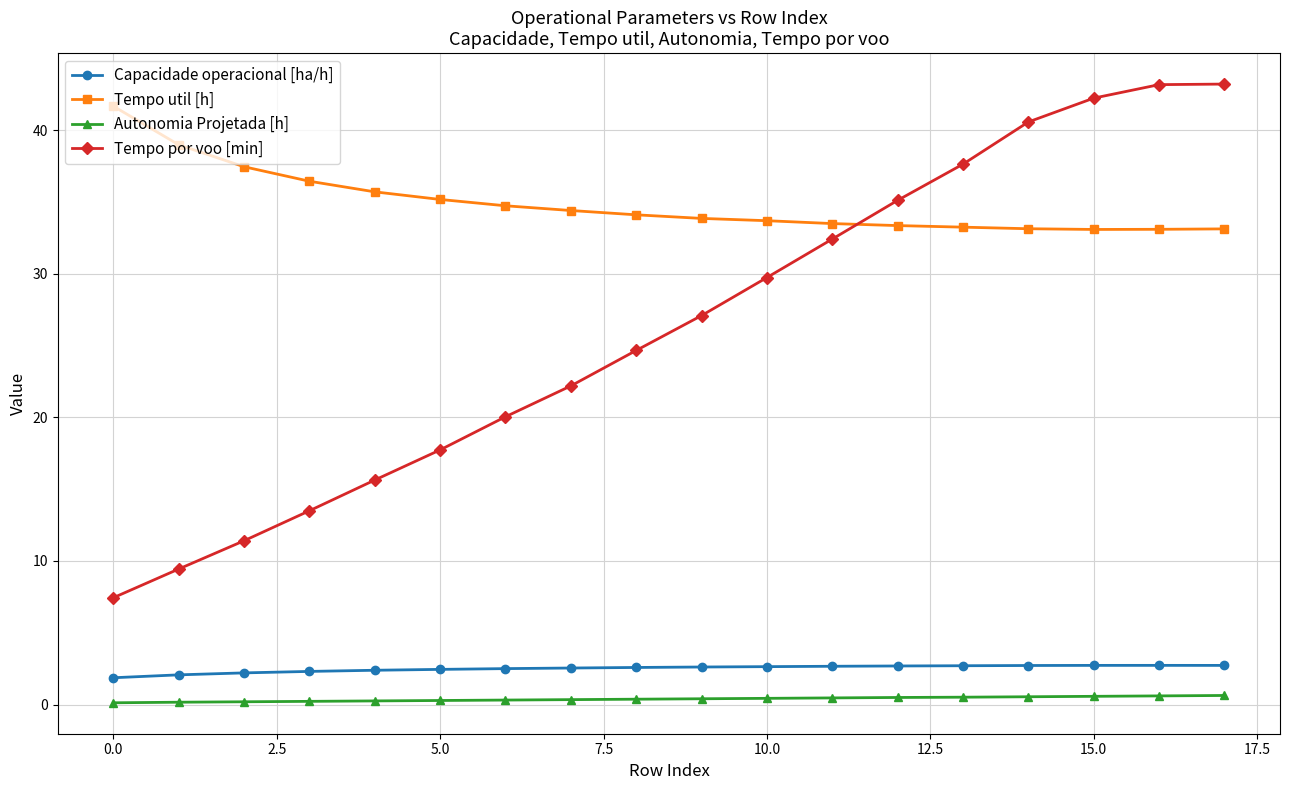

True or false: Tempo por voo [min] and Capacidade operacional [ha/h] intersect in this chart.

False